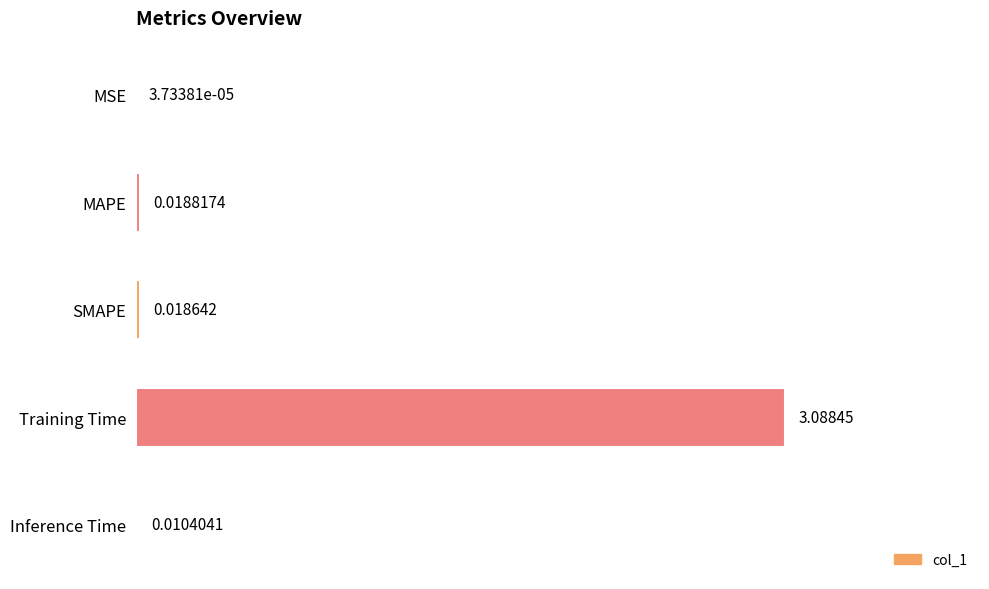

Where is the data nearest to the value 1?

MAPE